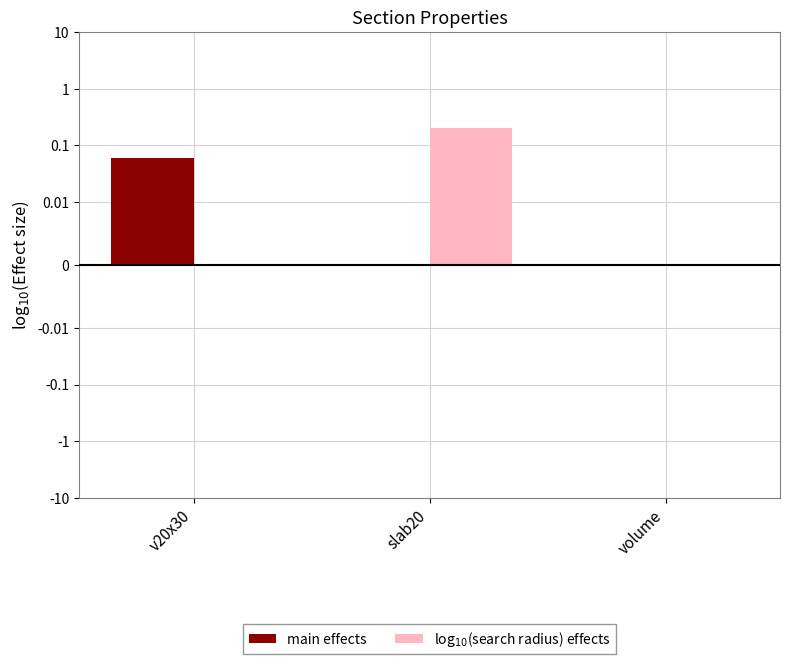

Reading left to right, extract all data points from this chart.

main effects: 0.1	0.0	0.0
log$_{10}$(search radius) effects: 0.0	0.2	0.0